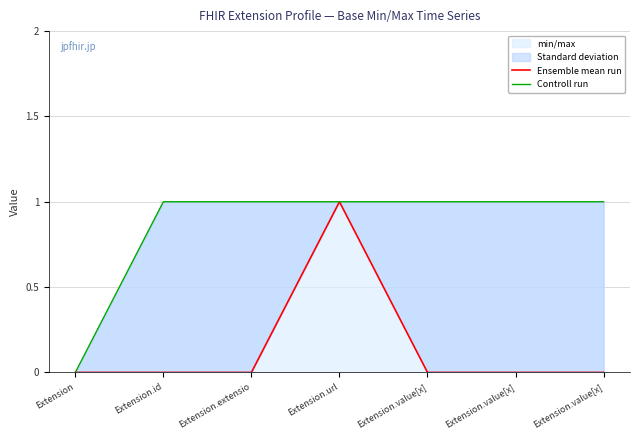

The value of Ensemble mean run at Extension.id is 0. True or false?

True